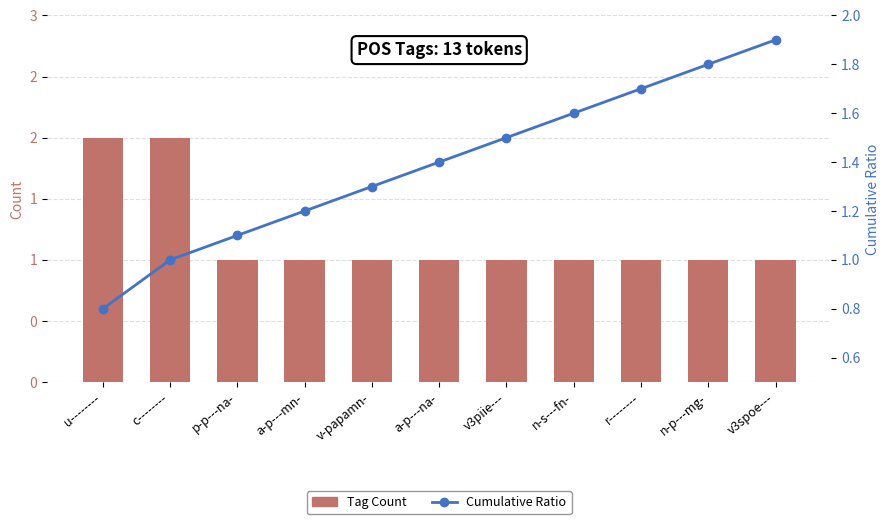

Between v3piie--- and v-papamn-, which is larger?

v3piie---